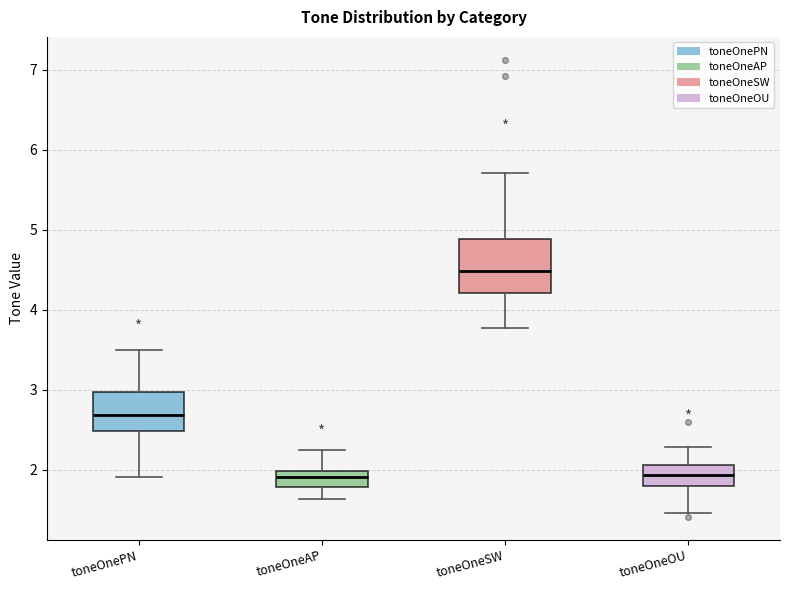

Reading left to right, transcribe this box plot: for each box, give where its median line is, the range the box spans, and where its two whiskers end, as read against the y-axis. The values are not printed on the chart, so give them approximately, as read against the axis.

toneOnePN: median 2.7, box 2.5 to 3.0, whiskers 1.9 to 3.5
toneOneAP: median 1.9, box 1.8 to 2.0, whiskers 1.6 to 2.3
toneOneSW: median 4.5, box 4.2 to 4.9, whiskers 3.8 to 5.7
toneOneOU: median 1.9, box 1.8 to 2.1, whiskers 1.5 to 2.3